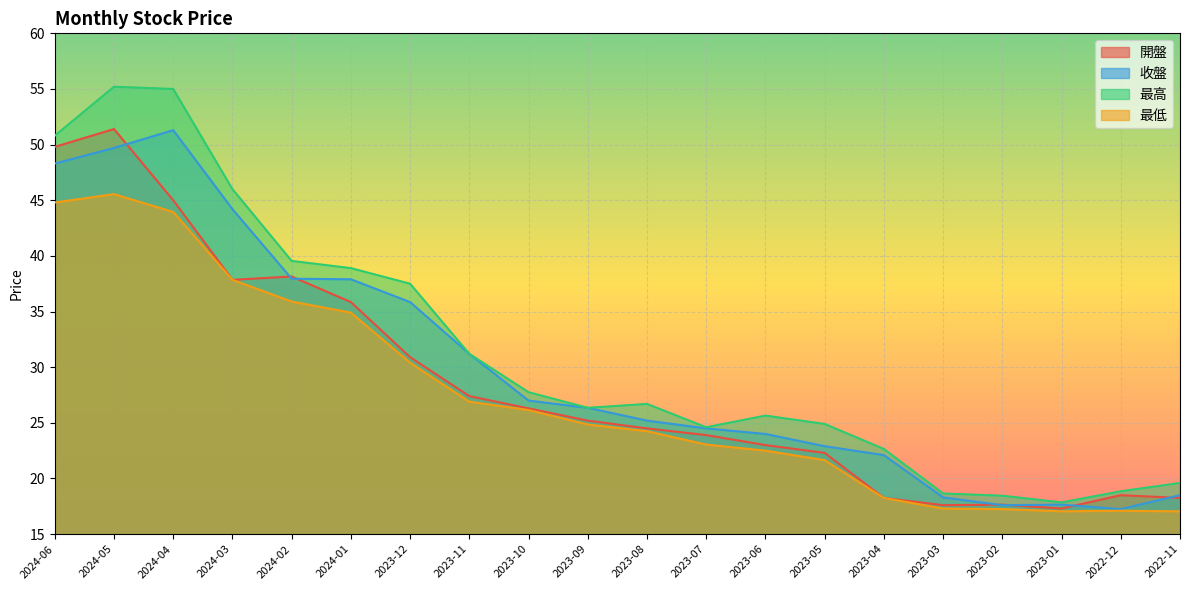

At which category is the sum across all series the highest?

2024-05